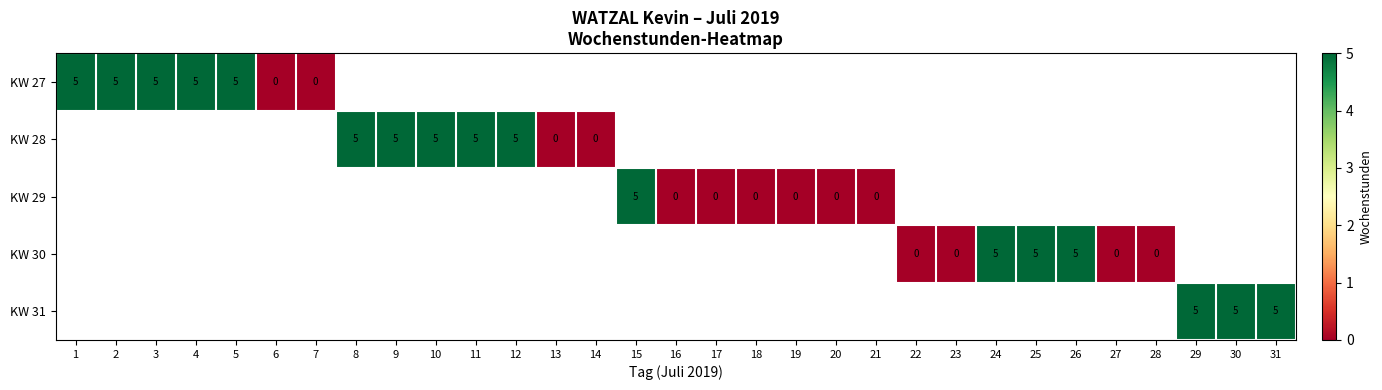

At which category does the chart reach its peak across all series?

1